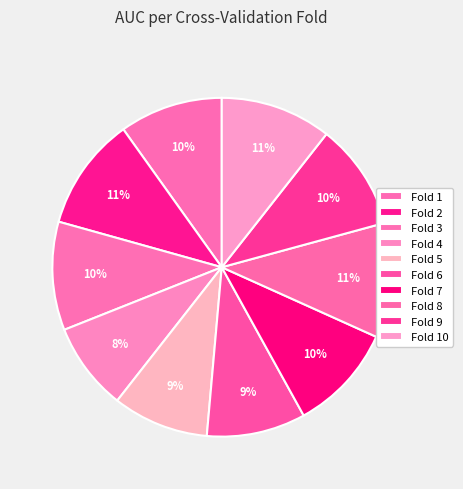

How many slices are in this pie chart?

10